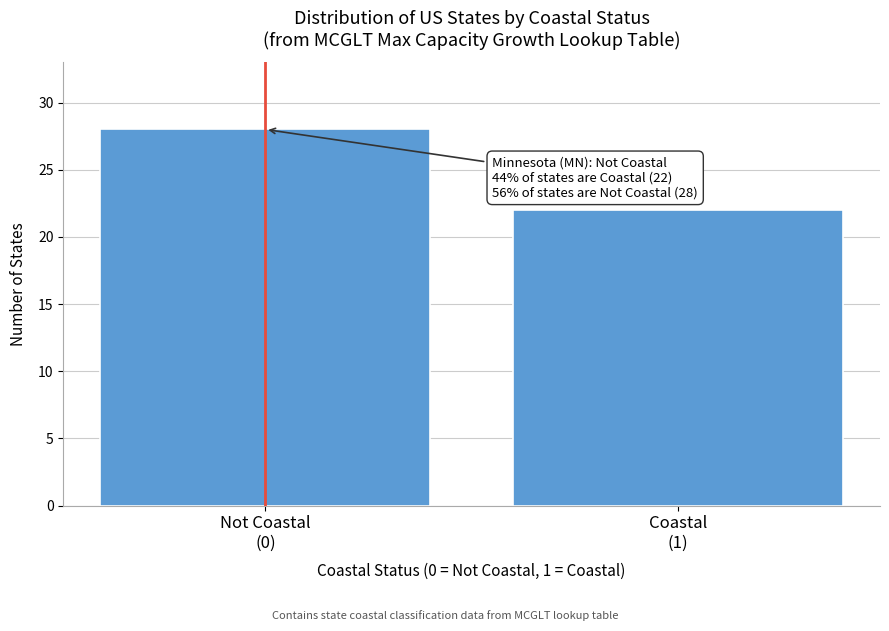

Reading left to right, what are all the values shown in this chart?

28	22